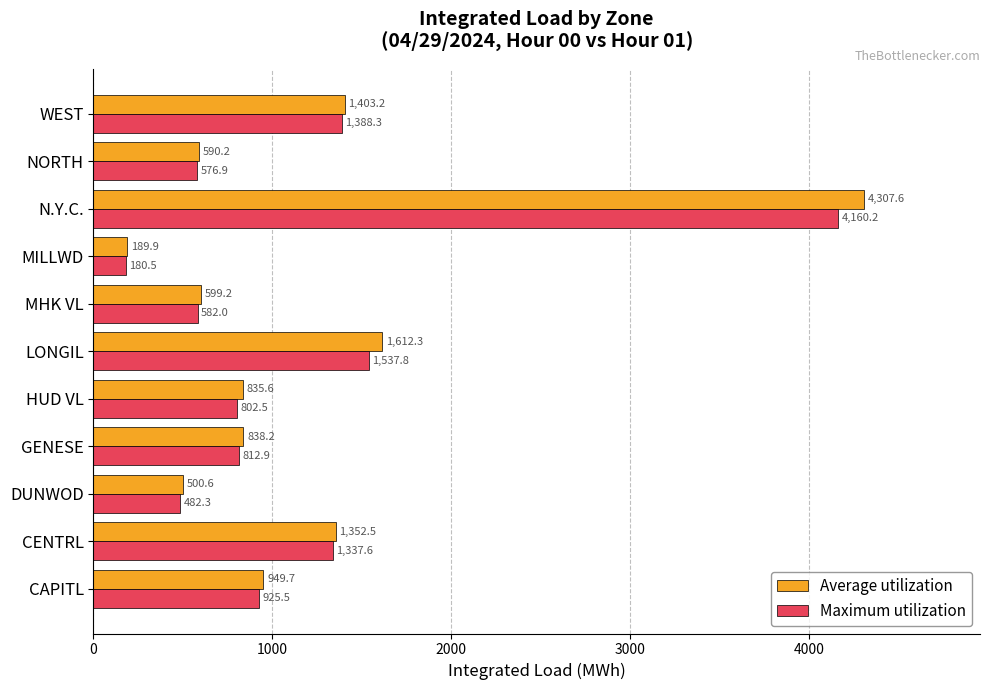

At which category is the sum across all series the highest?

N.Y.C.